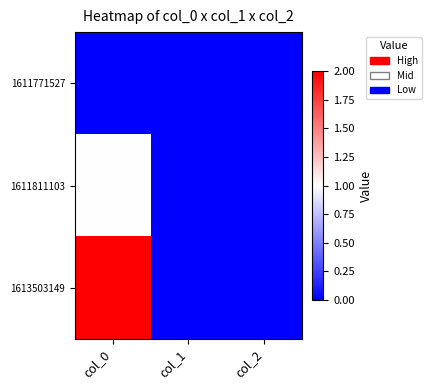

Rank the series at col_2 from highest to lowest value.

1611771527, 1611811103, 1613503149